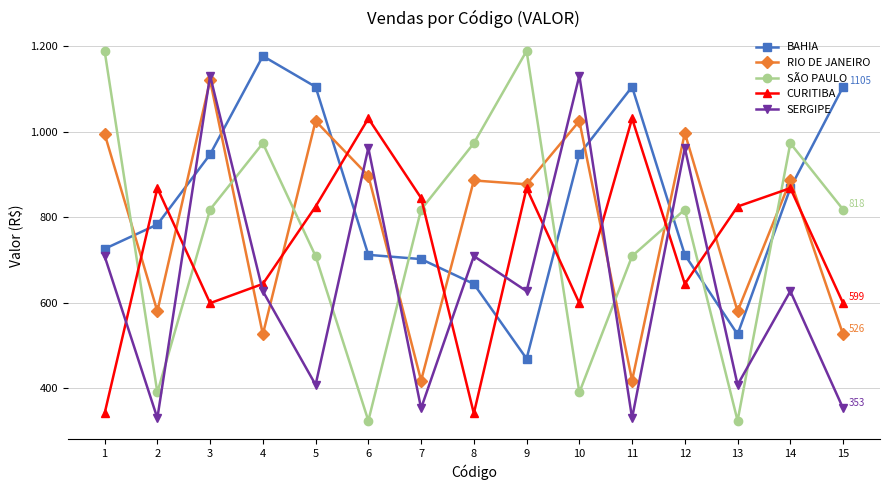

At which label is SERGIPE closest to 730?

1